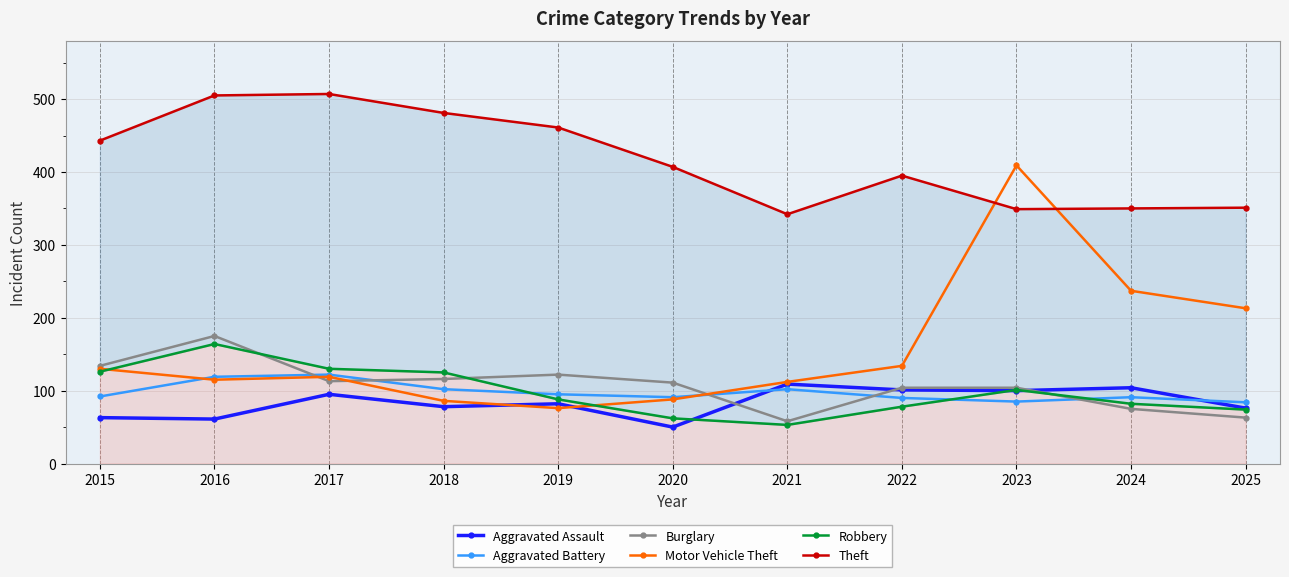

What is the total value across all series at 2016?

1139